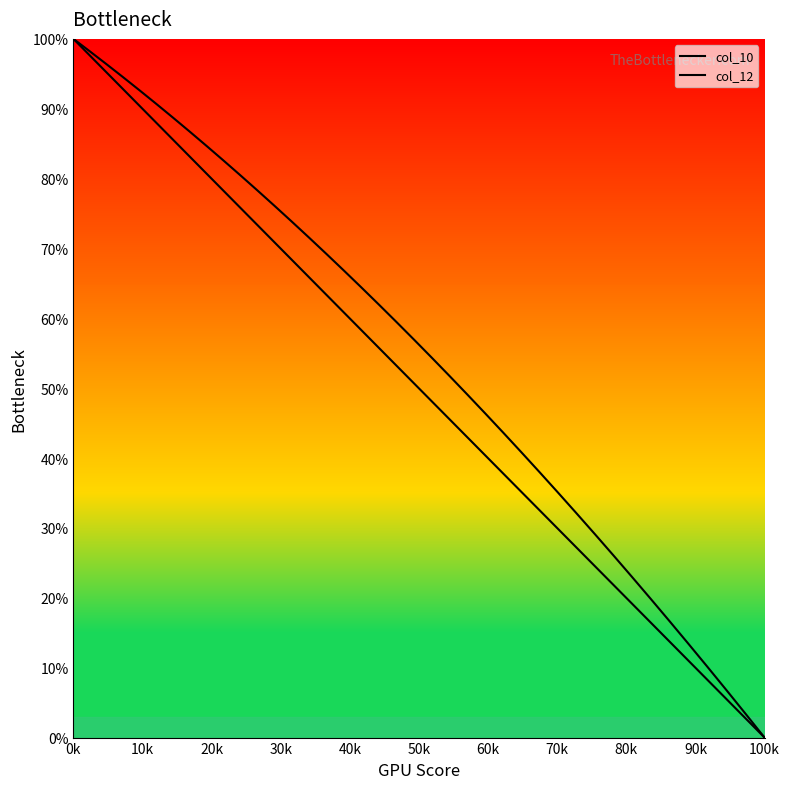

Rank the series by their average value, from lowest to highest.

col_10, col_12